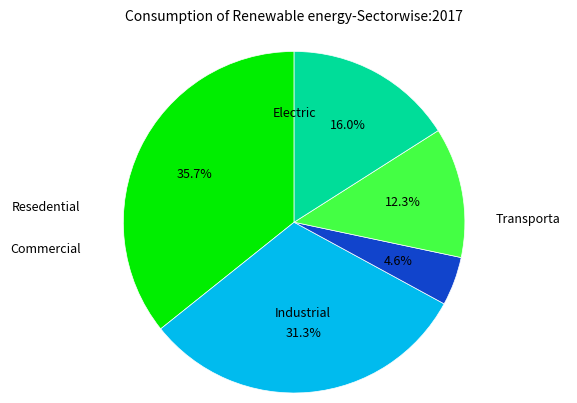

Is there a majority slice in this chart?

No